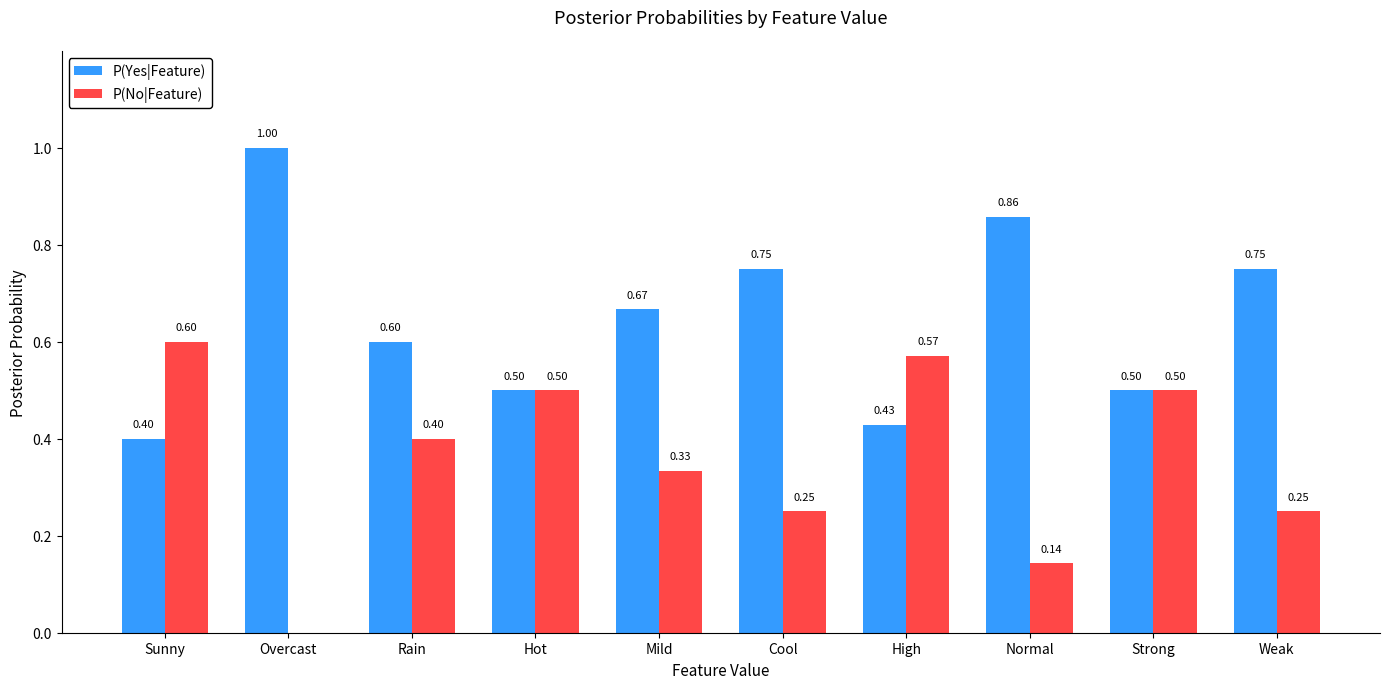

What are all the series names shown in the legend?

P(Yes|Feature), P(No|Feature)